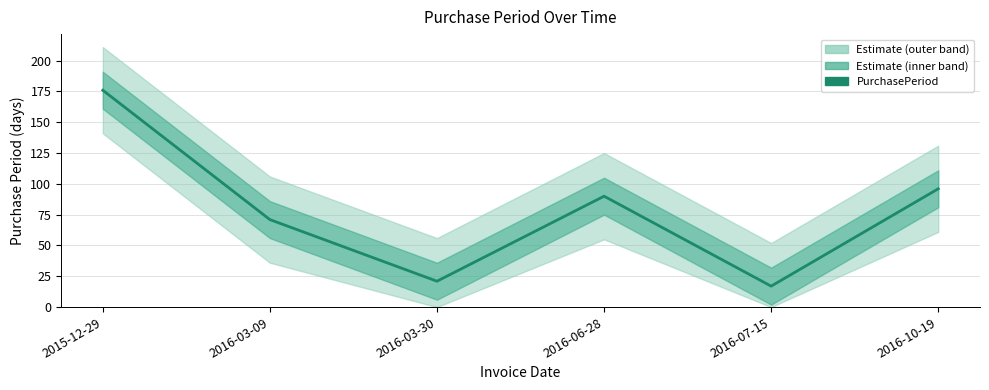

How many points are lower than both their immediate neighbors (excluding endpoints)?

2